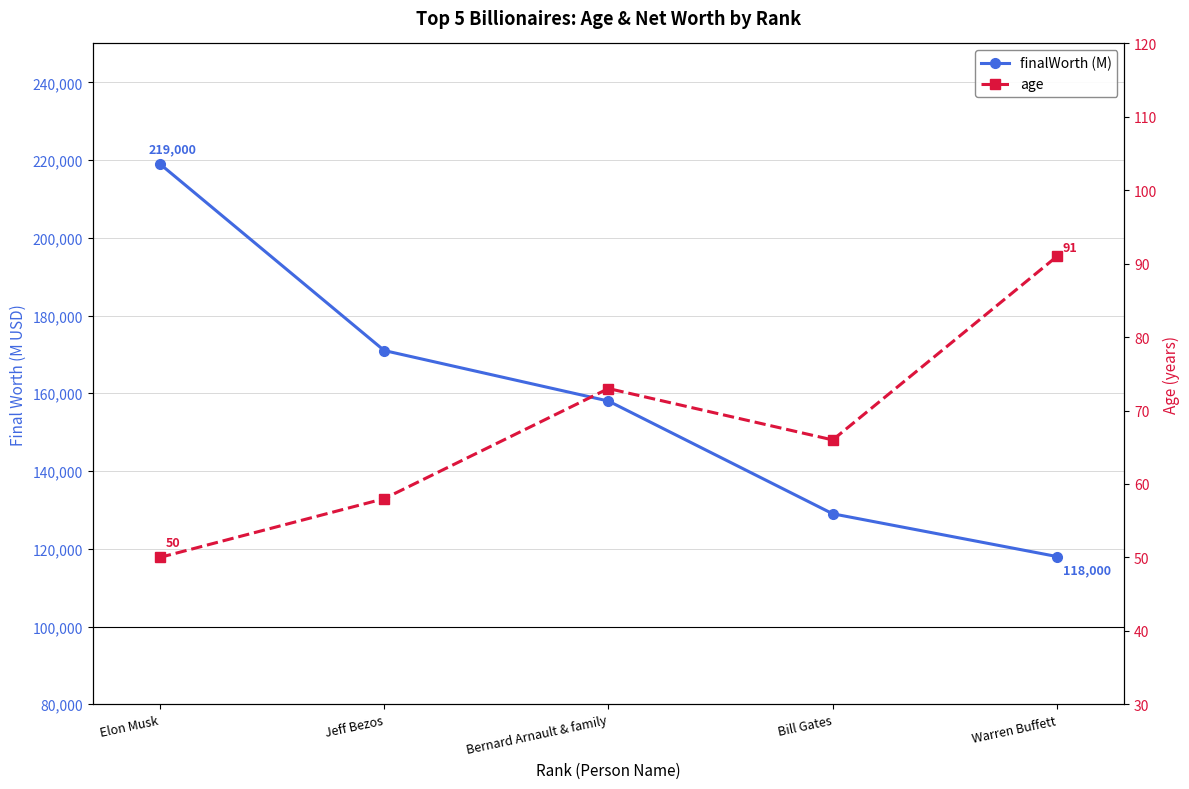

Is it true that finalWorth (M) equals 283630 at Bernard Arnault & family?

False